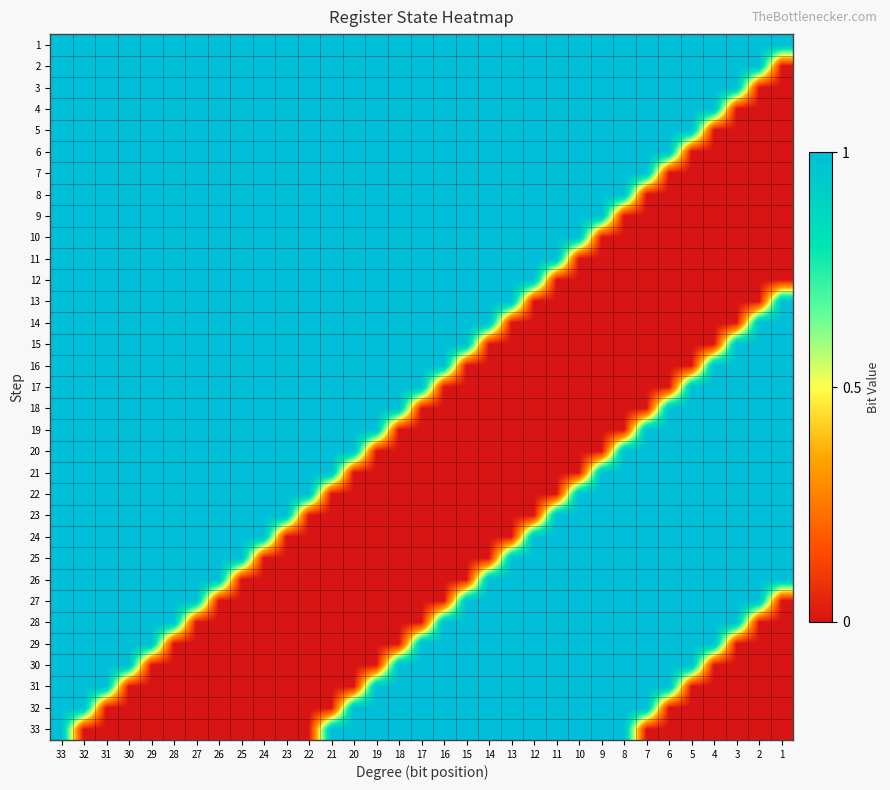

At which category does the chart reach its peak across all series?

33